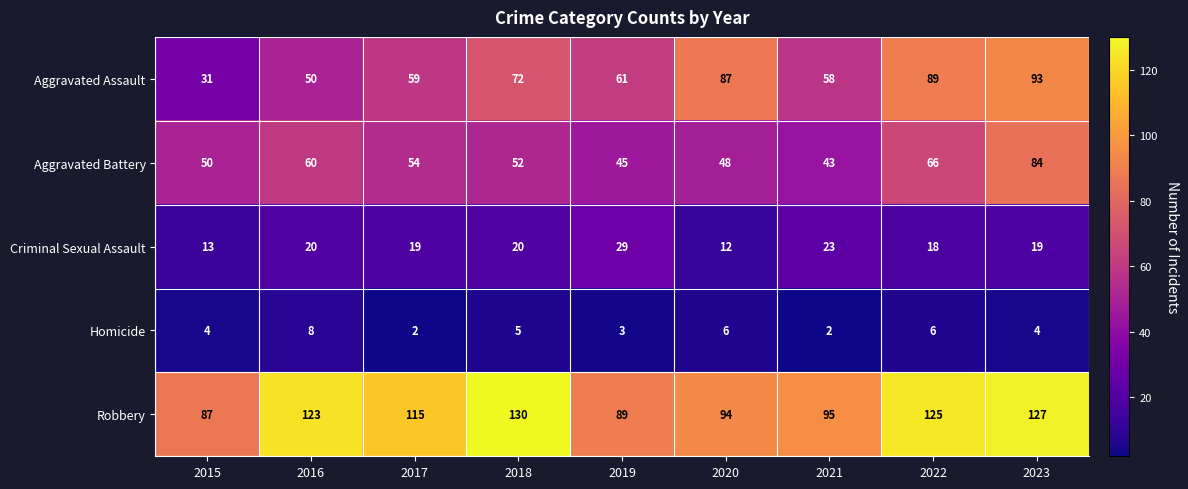

At how many categories does at least one series exceed 39?

9